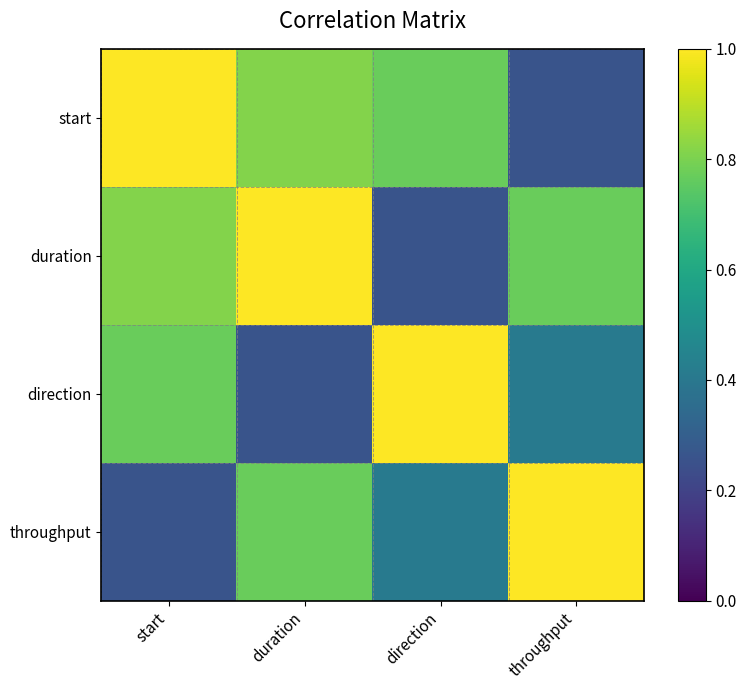

At how many categories does at least one series exceed 0?

4